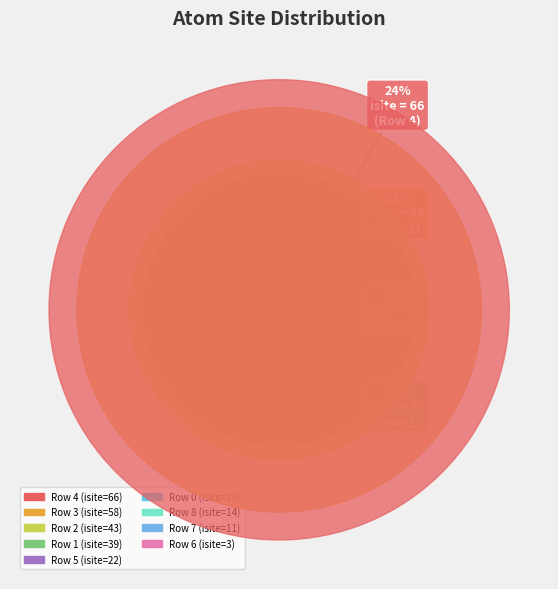

To the nearest percent, what is the combined percentage of Row 8 and Row 0?

12%